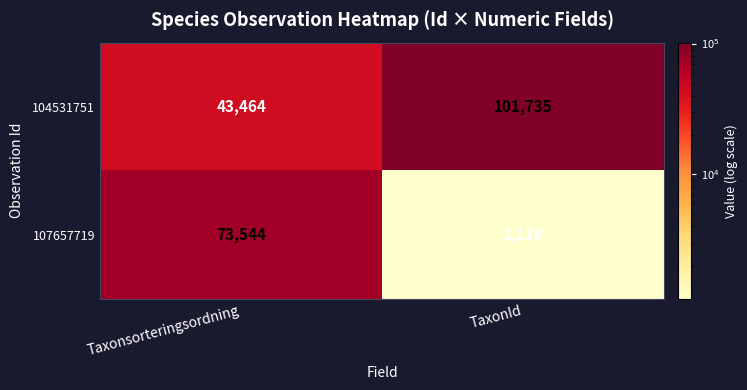

Which label corresponds to the largest value in the chart?

TaxonId